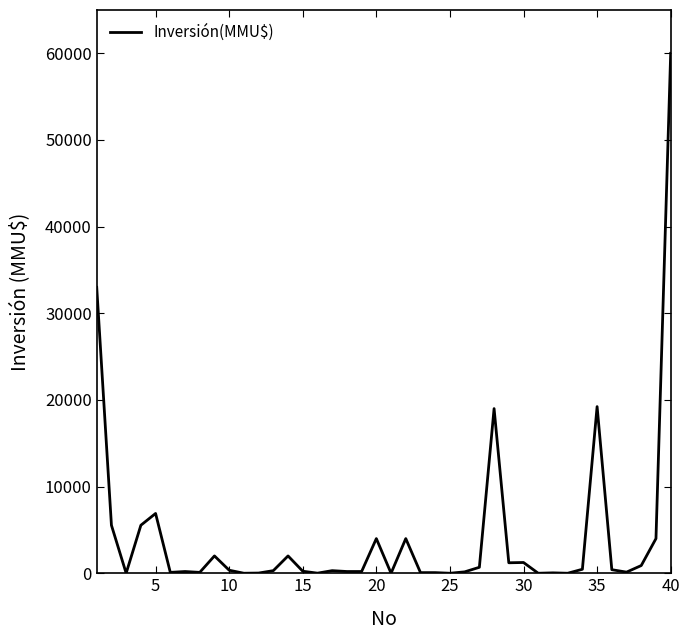

What is the greatest value displayed?

60000